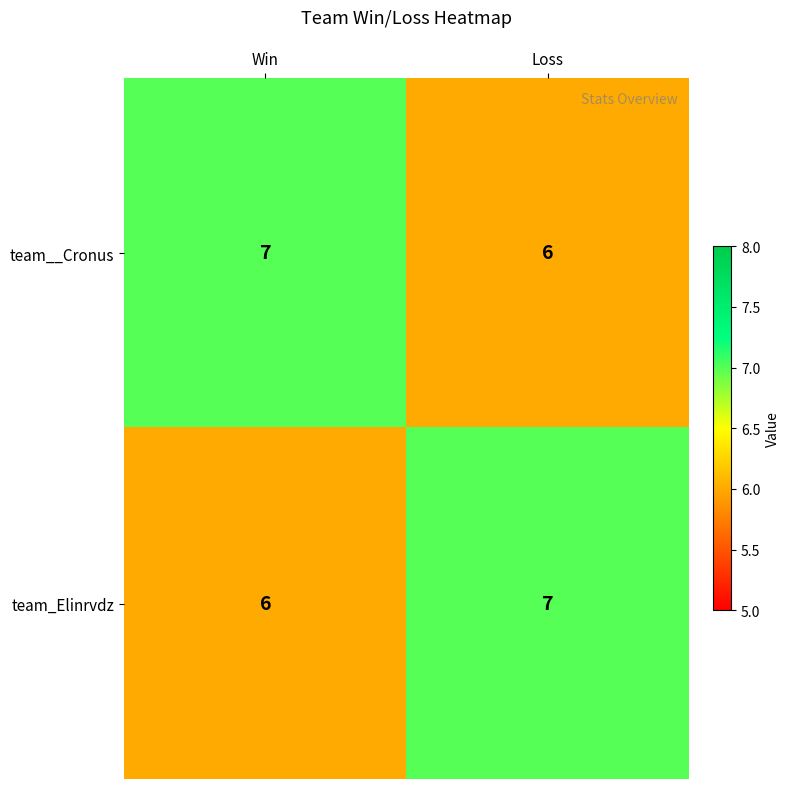

True or false: team_Elinrvdz has a value of 4 at Loss.

False